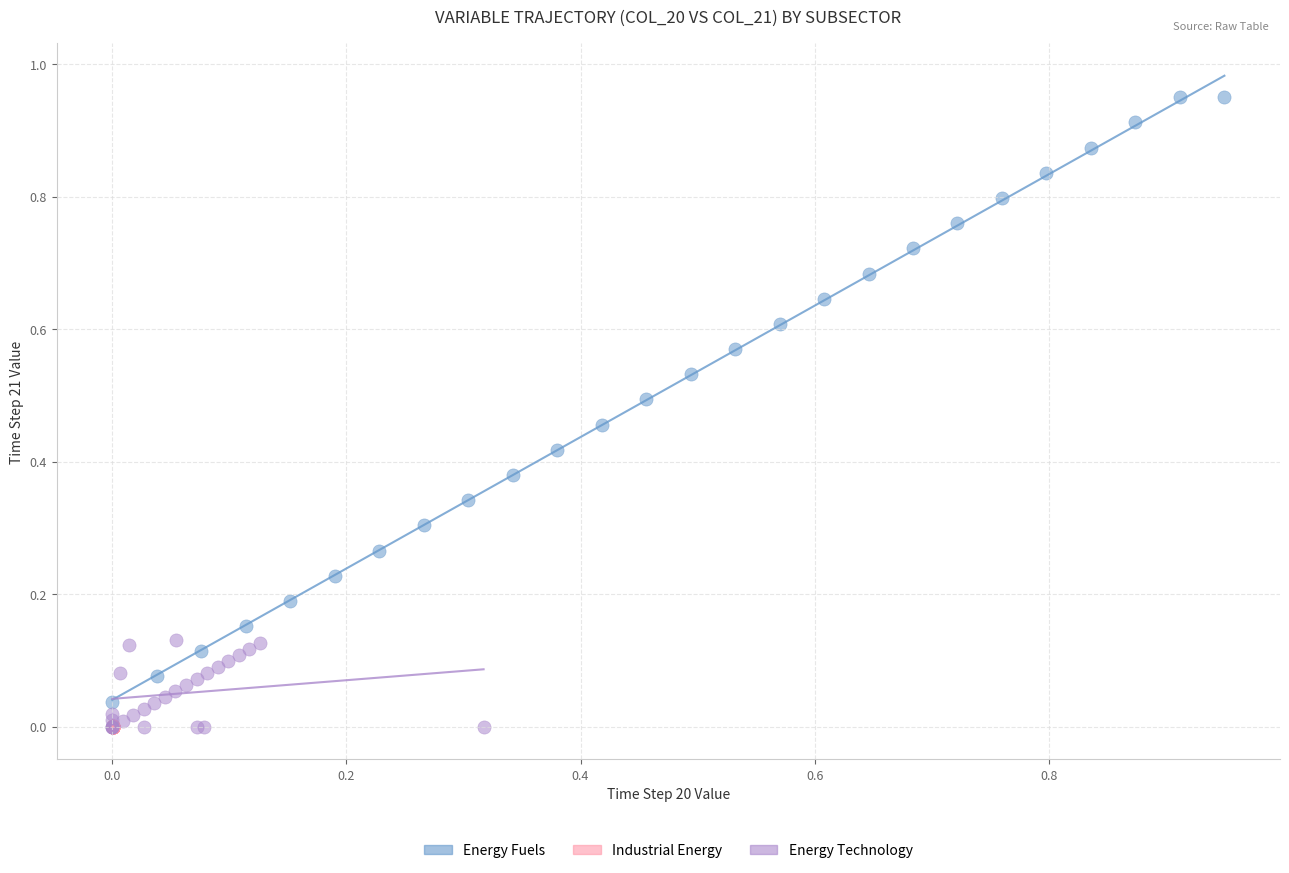

Which series has the widest spread of Y values?

Energy Fuels